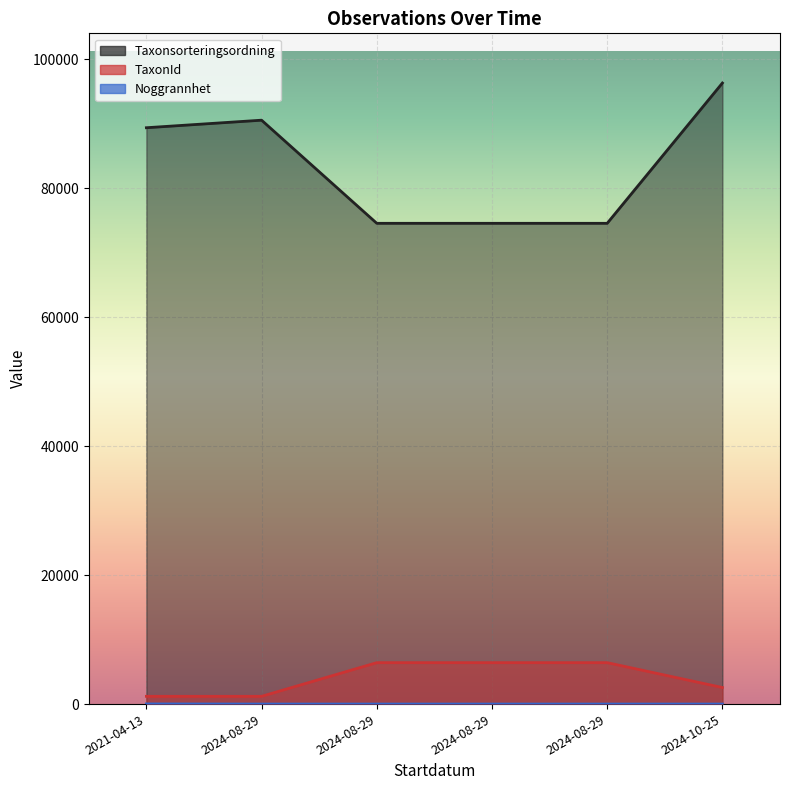

Between 2024-08-29 and 2024-08-29, which is larger?

2024-08-29